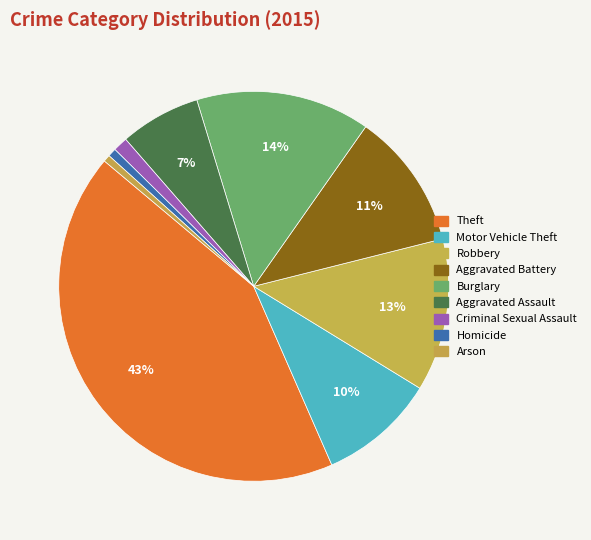

To the nearest percent, what is the average slice percentage?

11%